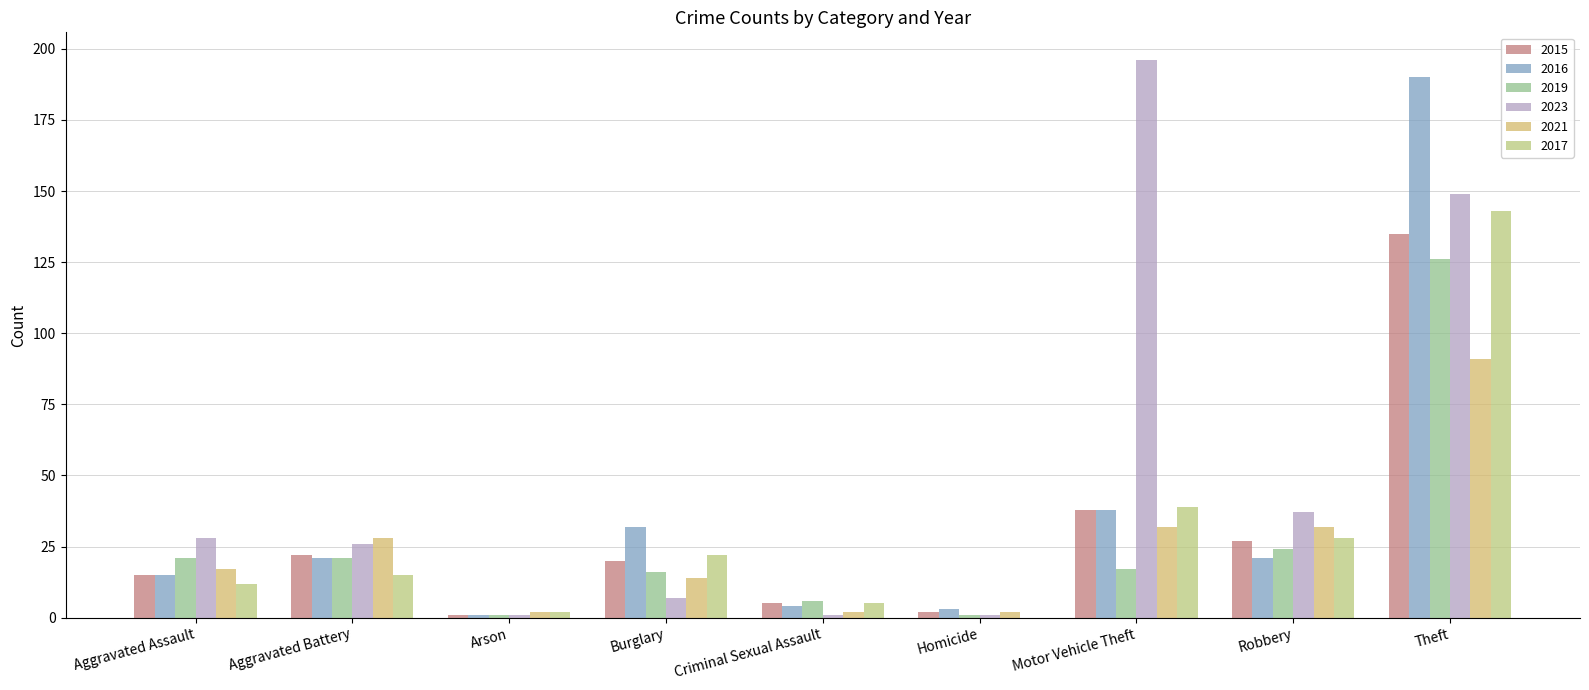

At which category is the sum across all series the highest?

Theft